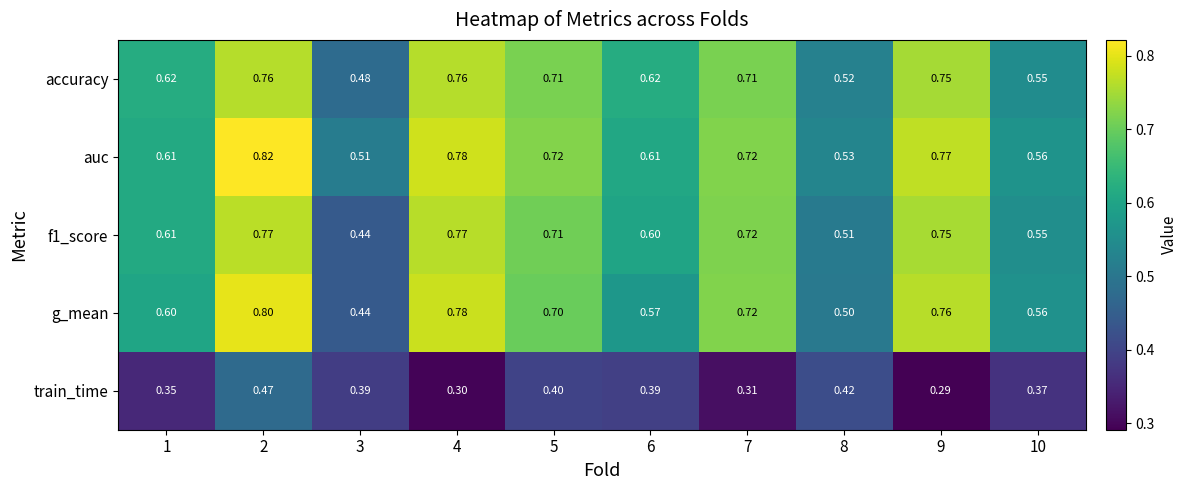

Is the value of f1_score at 1 greater than the value of g_mean at 9?

No